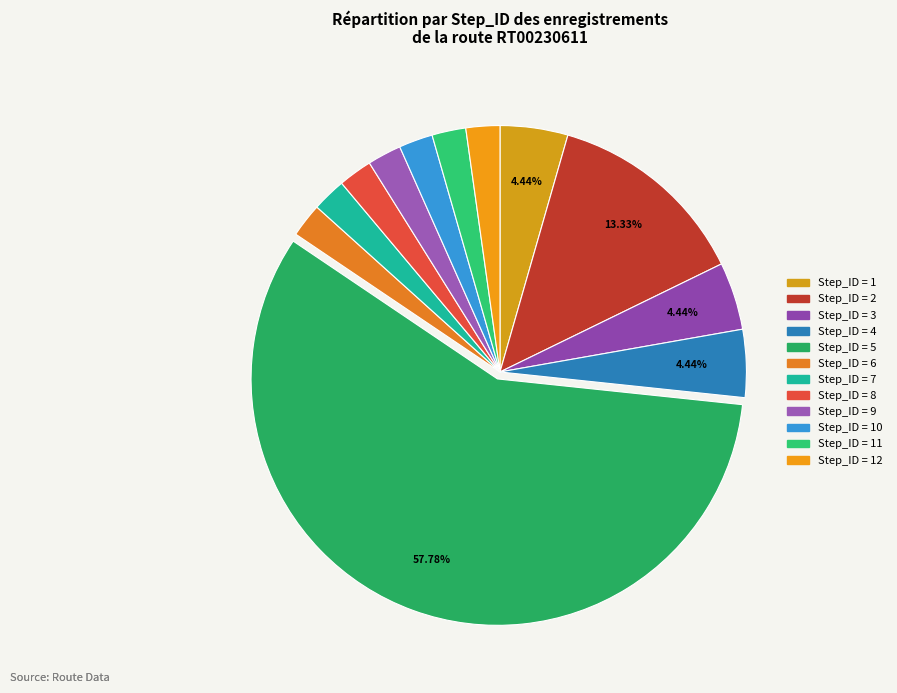

Count the number of slices in the pie.

12